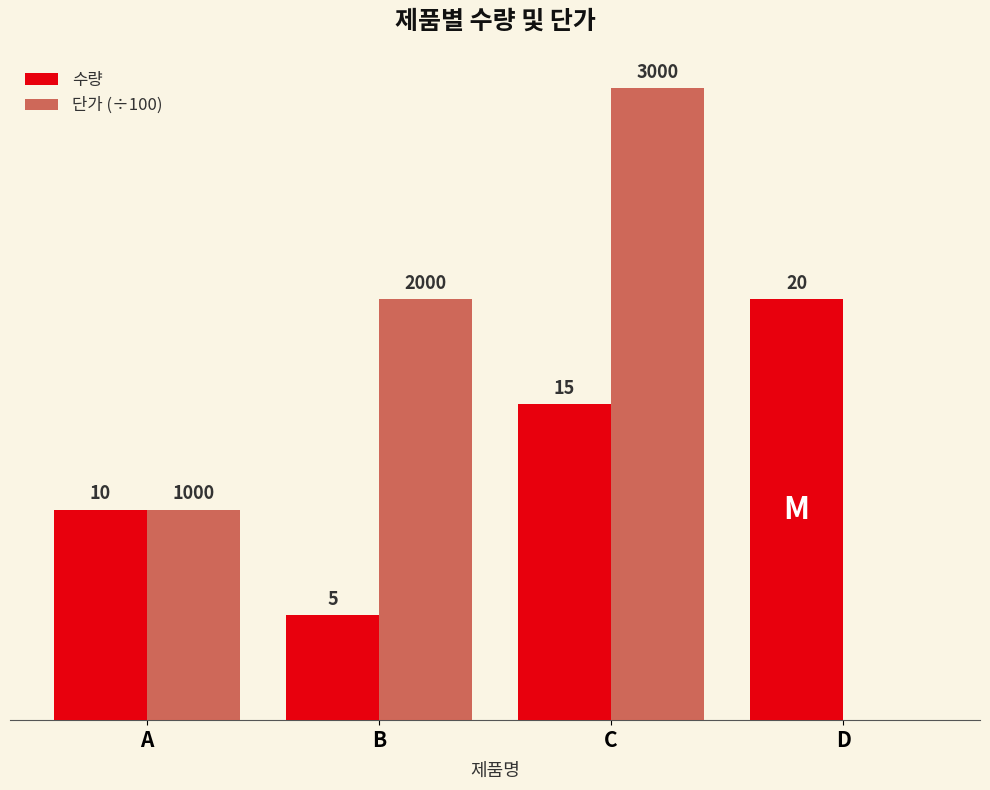

Which series changed the most between A and B?

단가 (÷100)